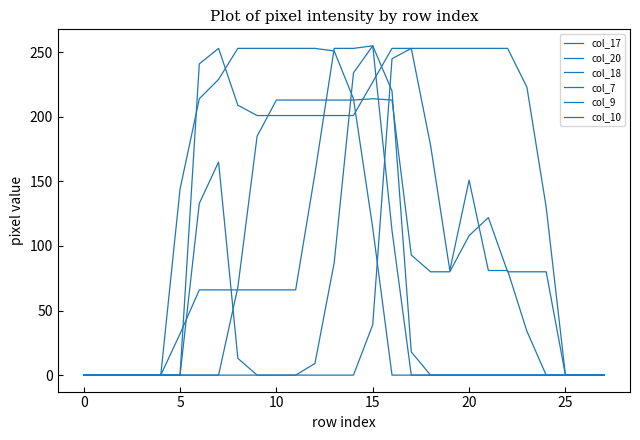

What is the label of the 8th point from the right?

20